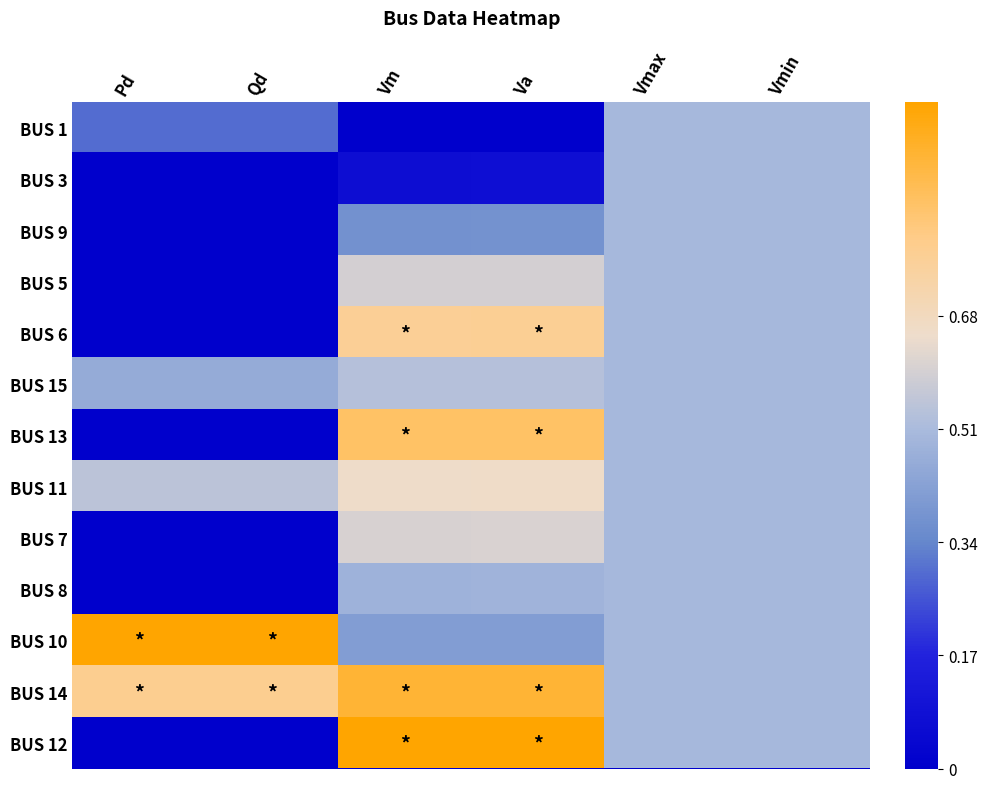

Reading right to left, transcribe all the data shown in this chart.

BUS 1: Vmin=0.5	Vmax=0.5	Va=0.0	Vm=0.0	Qd=0.3	Pd=0.3
BUS 3: Vmin=0.5	Vmax=0.5	Va=0.1	Vm=0.1	Qd=0.0	Pd=0.0
BUS 9: Vmin=0.5	Vmax=0.5	Va=0.4	Vm=0.4	Qd=0.0	Pd=0.0
BUS 5: Vmin=0.5	Vmax=0.5	Va=0.6	Vm=0.6	Qd=0.0	Pd=0.0
BUS 6: Vmin=0.5	Vmax=0.5	Va=0.8	Vm=0.8	Qd=0.0	Pd=0.0
BUS 15: Vmin=0.5	Vmax=0.5	Va=0.5	Vm=0.5	Qd=0.5	Pd=0.5
BUS 13: Vmin=0.5	Vmax=0.5	Va=0.9	Vm=0.8	Qd=0.0	Pd=0.0
BUS 11: Vmin=0.5	Vmax=0.5	Va=0.7	Vm=0.7	Qd=0.5	Pd=0.5
BUS 7: Vmin=0.5	Vmax=0.5	Va=0.6	Vm=0.6	Qd=0.0	Pd=0.0
BUS 8: Vmin=0.5	Vmax=0.5	Va=0.5	Vm=0.5	Qd=0.0	Pd=0.0
BUS 10: Vmin=0.5	Vmax=0.5	Va=0.4	Vm=0.4	Qd=1.0	Pd=1.0
BUS 14: Vmin=0.5	Vmax=0.5	Va=0.9	Vm=0.9	Qd=0.8	Pd=0.8
BUS 12: Vmin=0.5	Vmax=0.5	Va=1.0	Vm=1.0	Qd=0.0	Pd=0.0